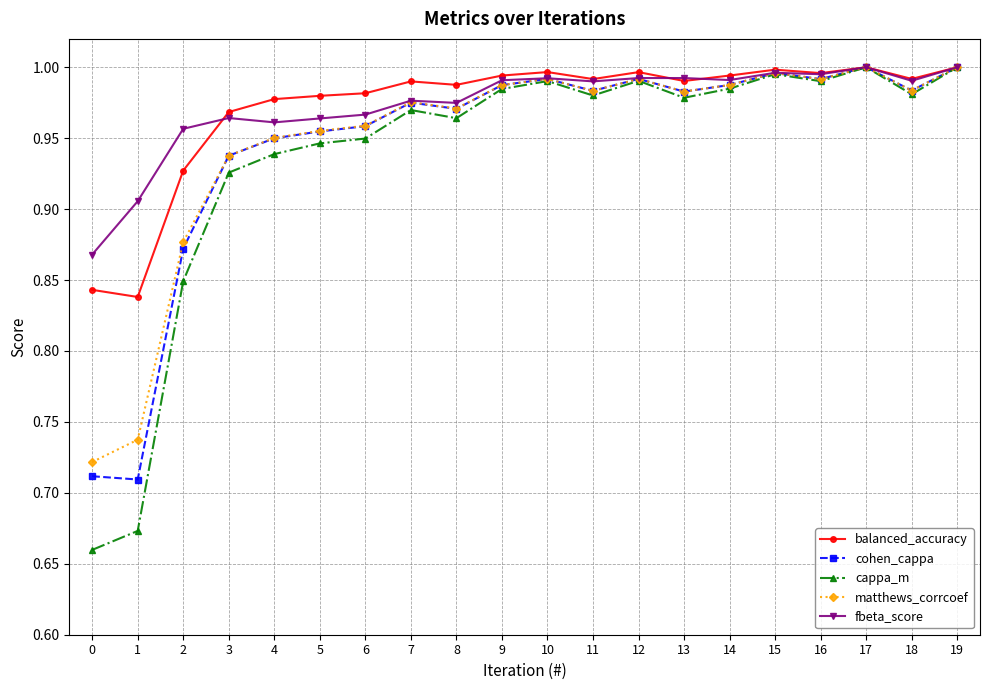

At which category does matthews_corrcoef reach its first local valley?

8